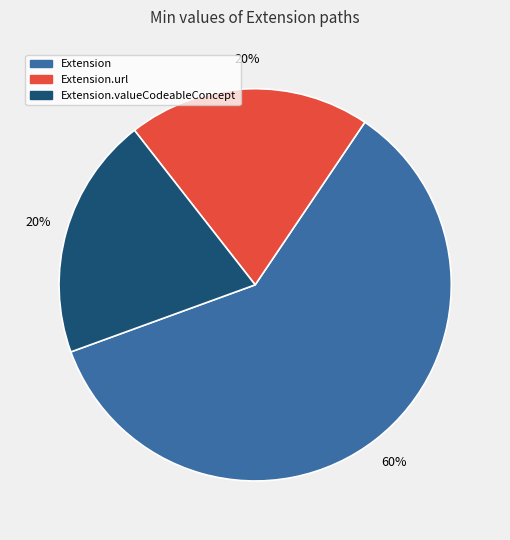

Count the number of slices in the pie.

3